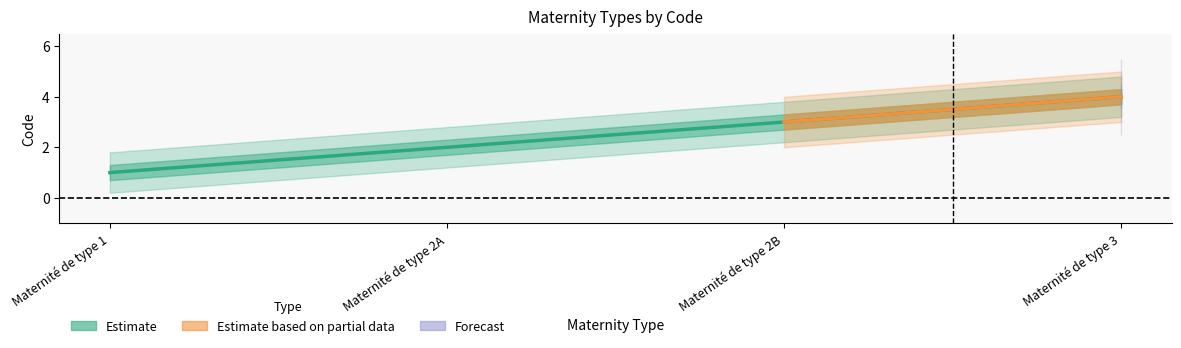

At which label does Forecast reach its peak?

Maternité de type 3